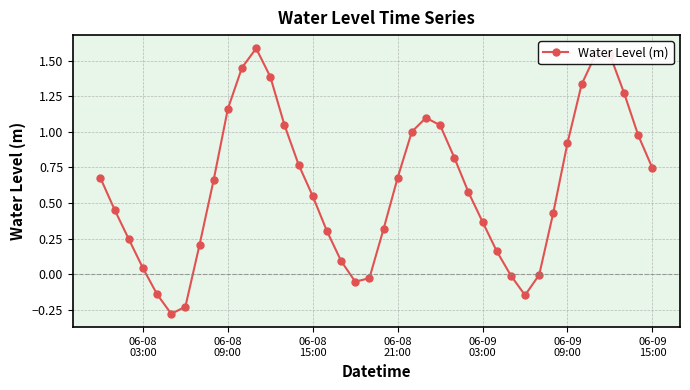

How many points are lower than both their immediate neighbors (excluding endpoints)?

3